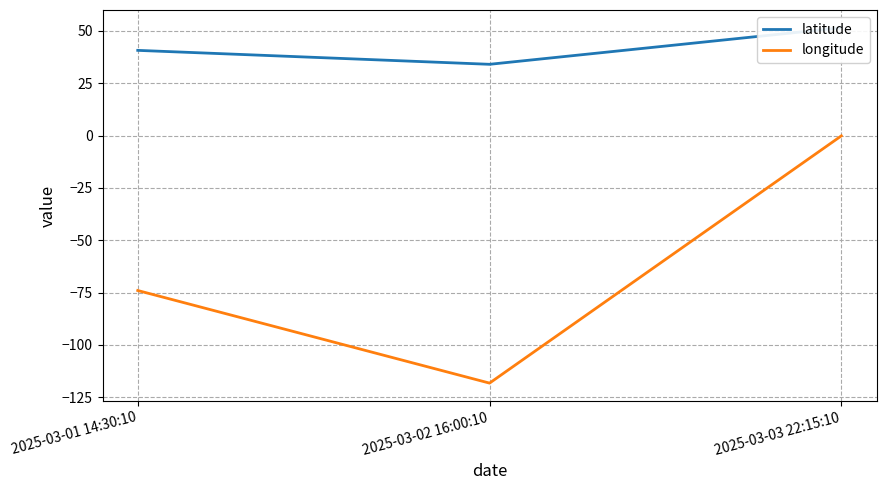

Reading left to right, what are all the values shown in this chart?

latitude: 2025-03-01 14:30:10=40.7	2025-03-02 16:00:10=34.1	2025-03-03 22:15:10=51.5
longitude: 2025-03-01 14:30:10=-74.0	2025-03-02 16:00:10=-118.2	2025-03-03 22:15:10=-0.1